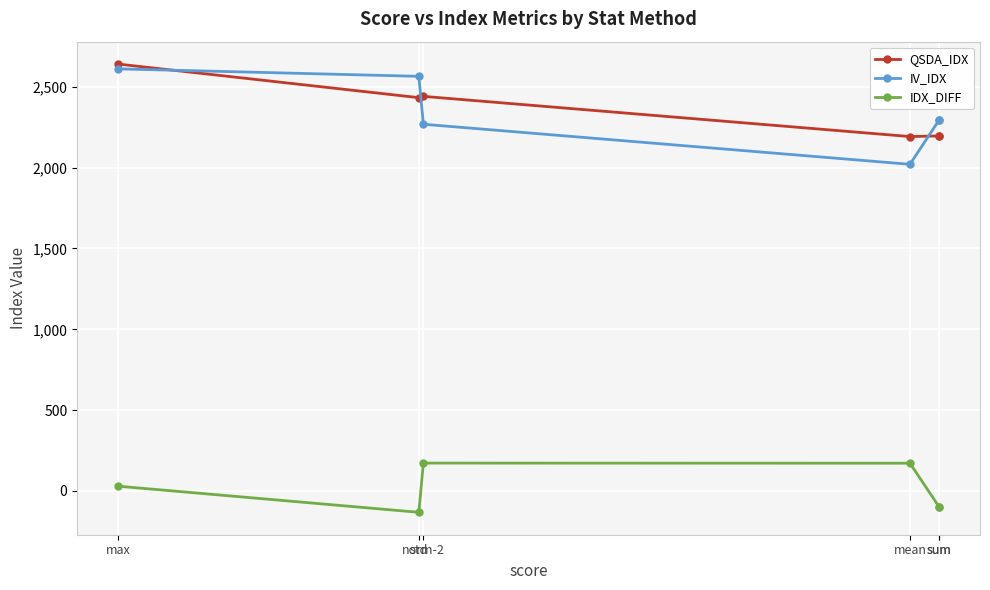

The value of IV_IDX at std is 1001.2. True or false?

False